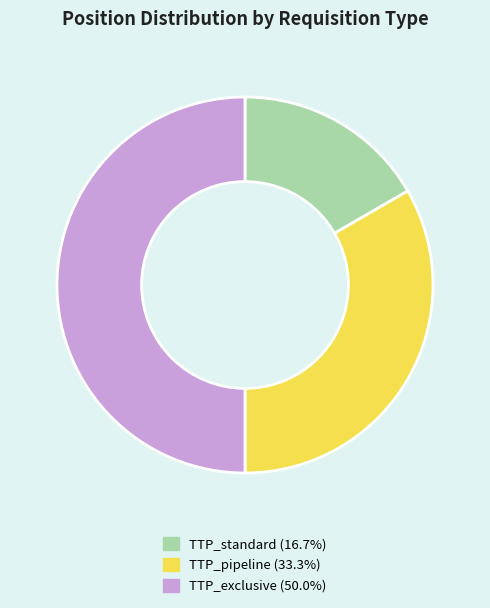

Which category has the biggest portion of the pie?

TTP_exclusive